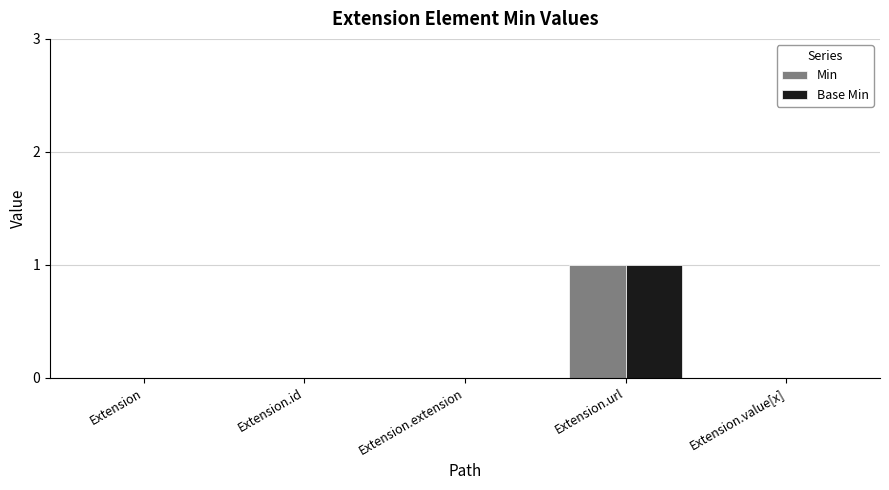

What is the maximum value shown in the chart?

1